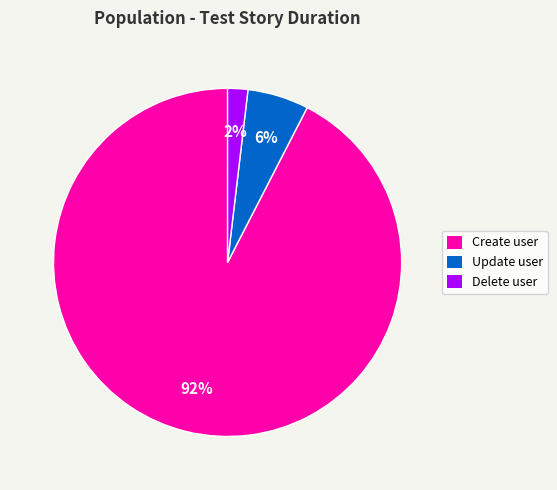

To the nearest percent, what is the average slice percentage?

33%